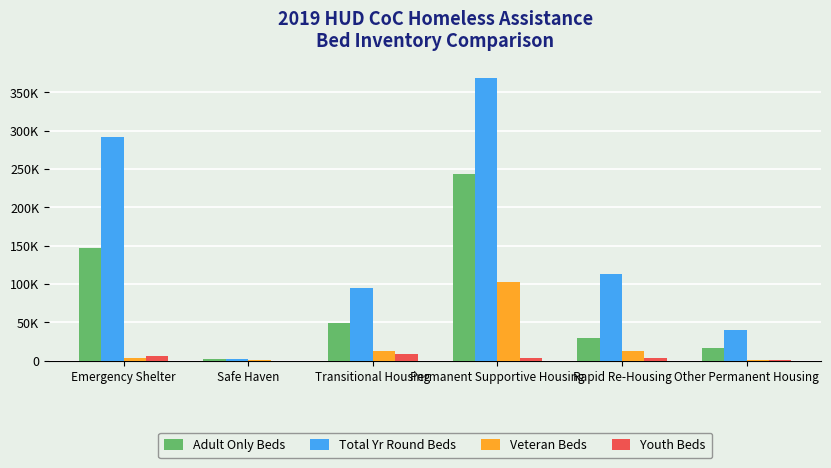

Rank the categories by Youth Beds value from highest to lowest.

Transitional Housing, Emergency Shelter, Permanent Supportive Housing, Rapid Re-Housing, Other Permanent Housing, Safe Haven